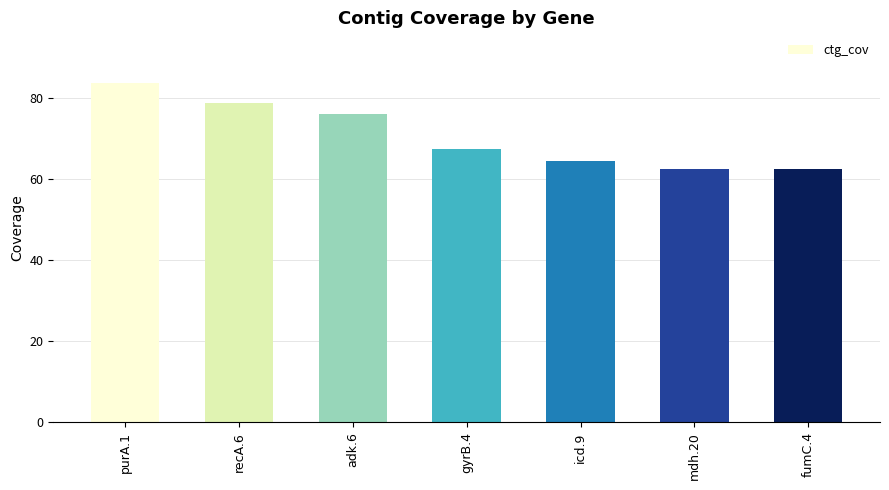

Where is the data nearest to the value 73?

adk.6